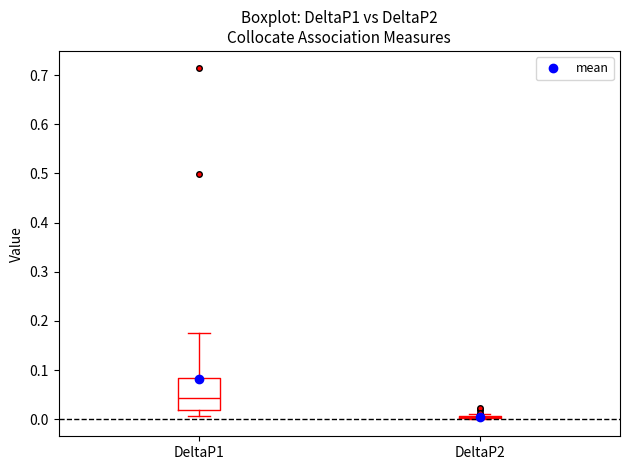

Reading left to right, read every box against the y-axis: the position of its median line, the range the box covers, and the ends of its whiskers. The values are not printed on the chart, so give them approximately, as read against the axis.

DeltaP1: median 0.04, box 0.02 to 0.08, whiskers 0.01 to 0.17
DeltaP2: box collapsed to a line at 0.00, whiskers 0.00 to 0.01